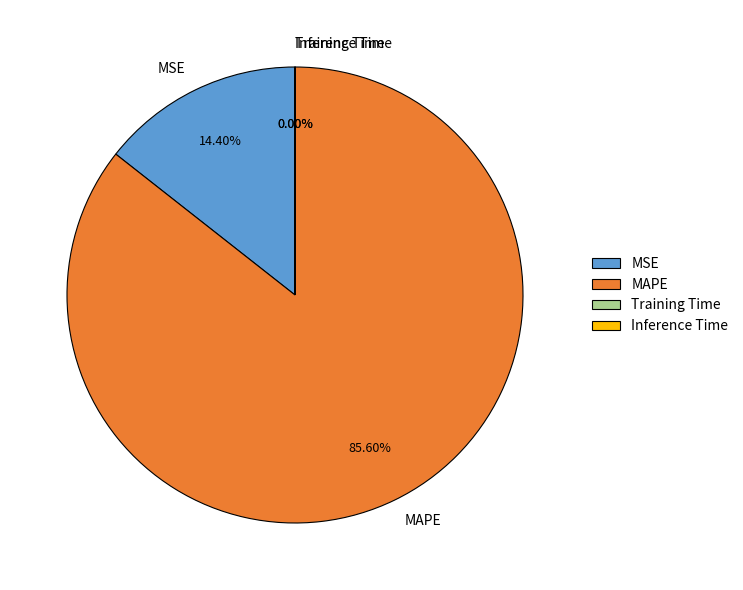

Is there a majority slice in this chart?

Yes